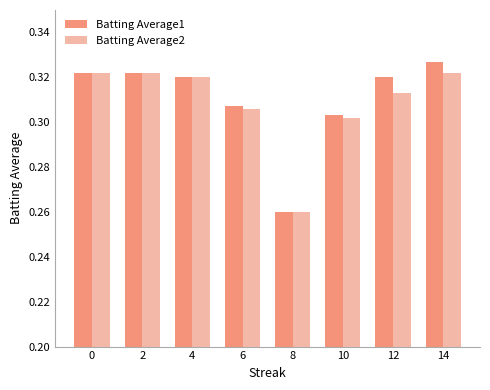

Is it true that Batting Average1 equals 0.1 at 10?

False